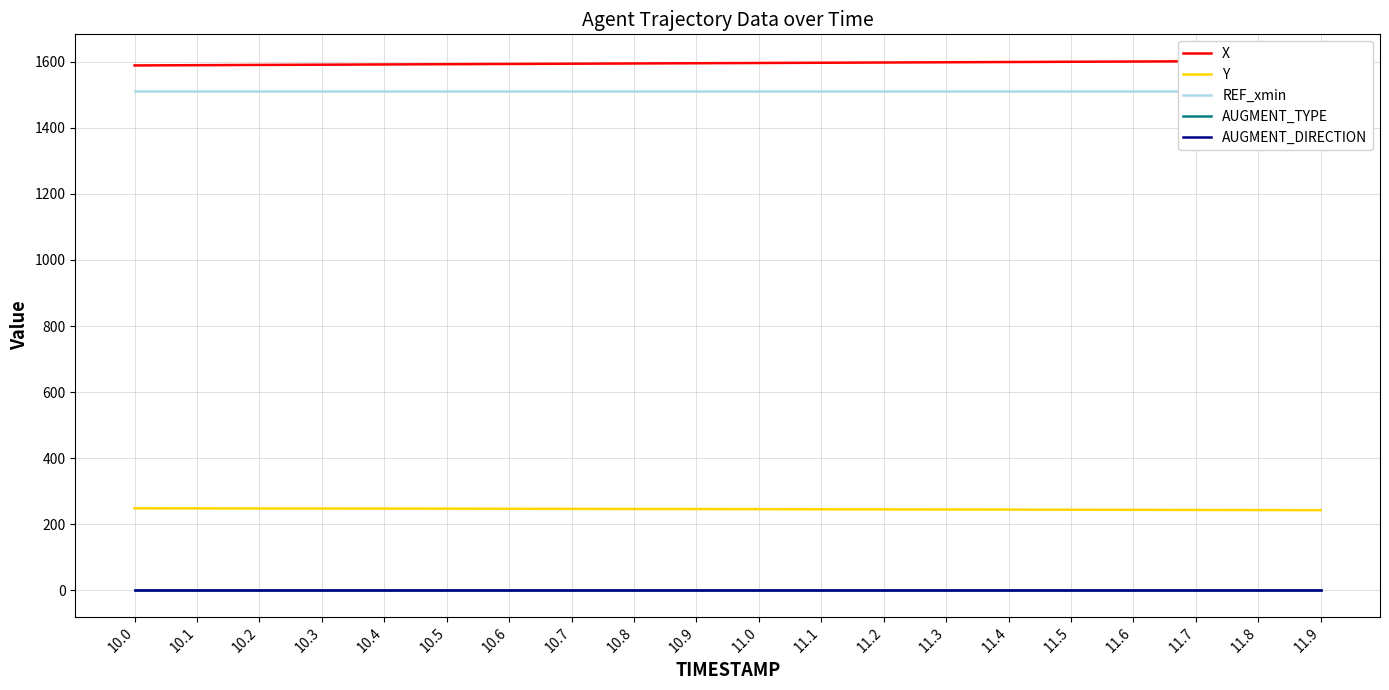

How many values in the X series exceed 1596?

10